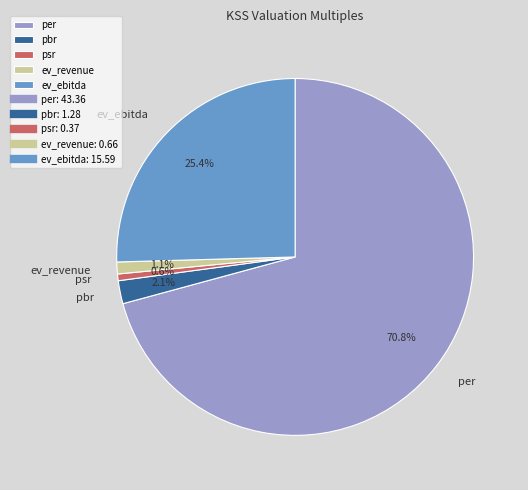

Between per and pbr, which is larger?

per